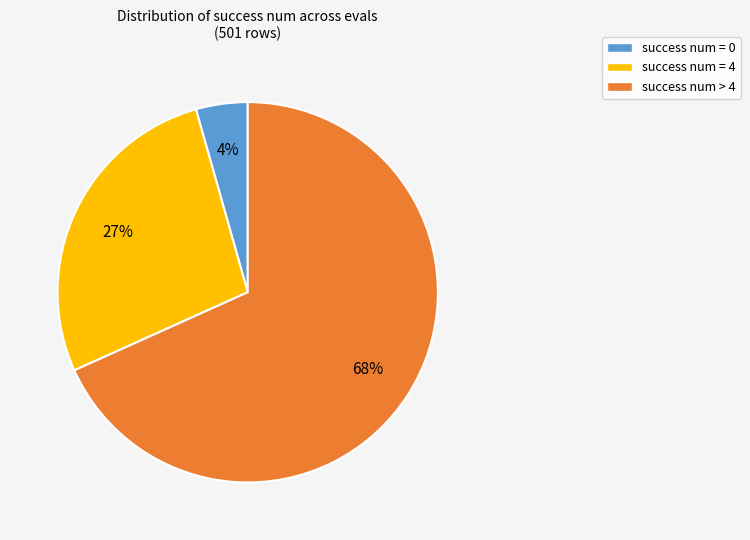

Is the sum of success num = 0 and success num = 4 greater than half?

No